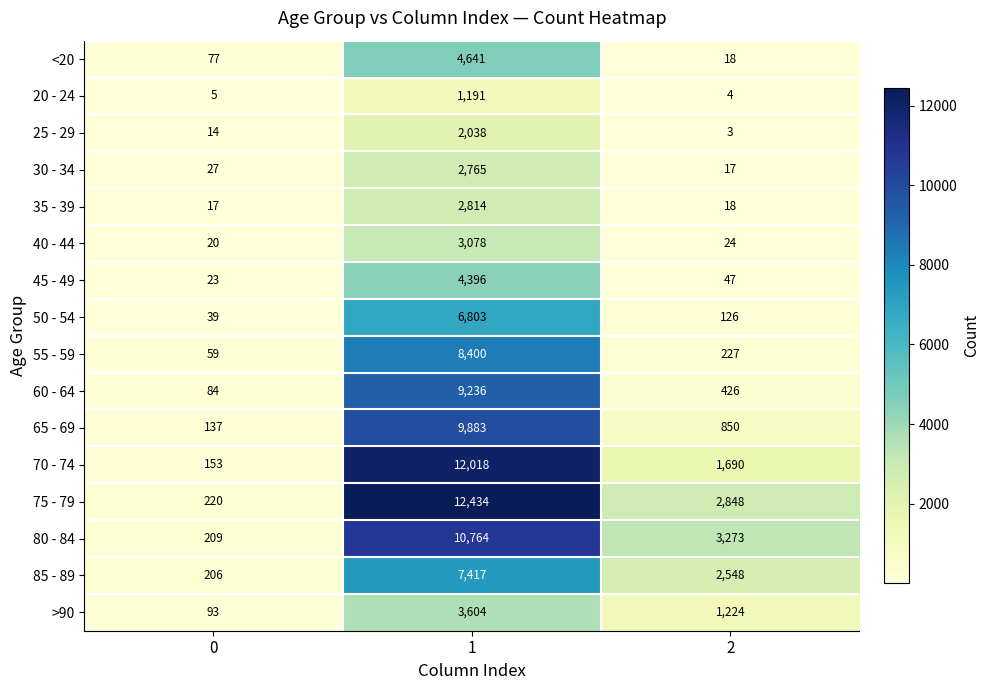

Which series changed the most between 0 and 1?

75 - 79